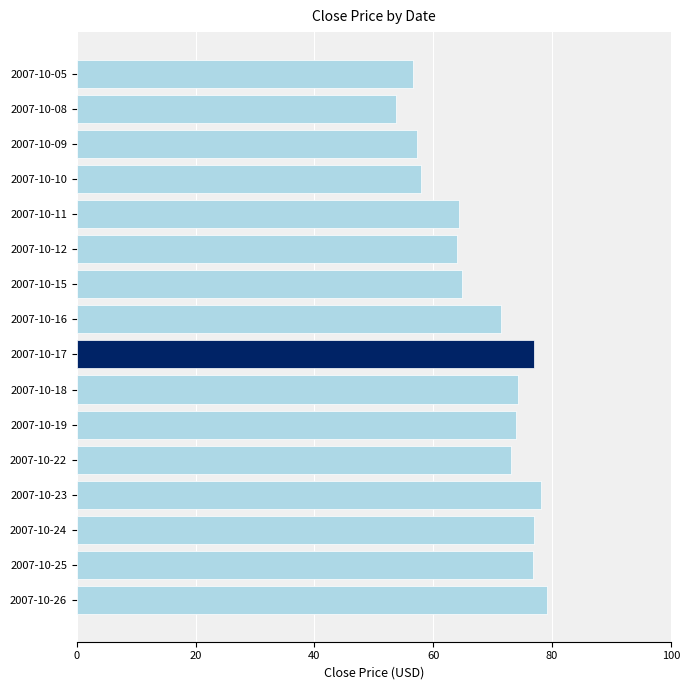

At which category does the chart reach its peak across all series?

2007-10-26